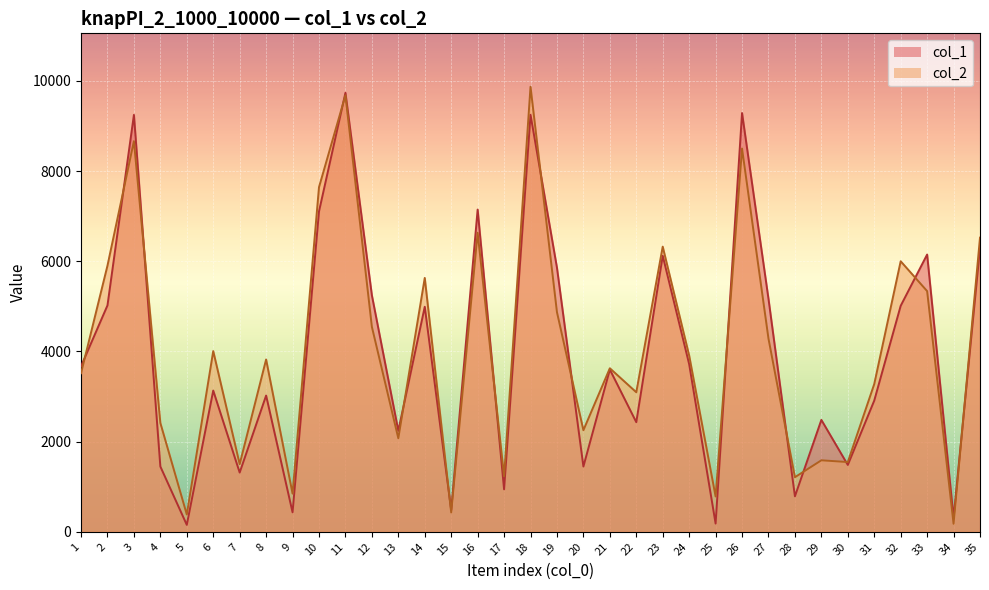

What is the difference between the highest and lowest values at 3?

582